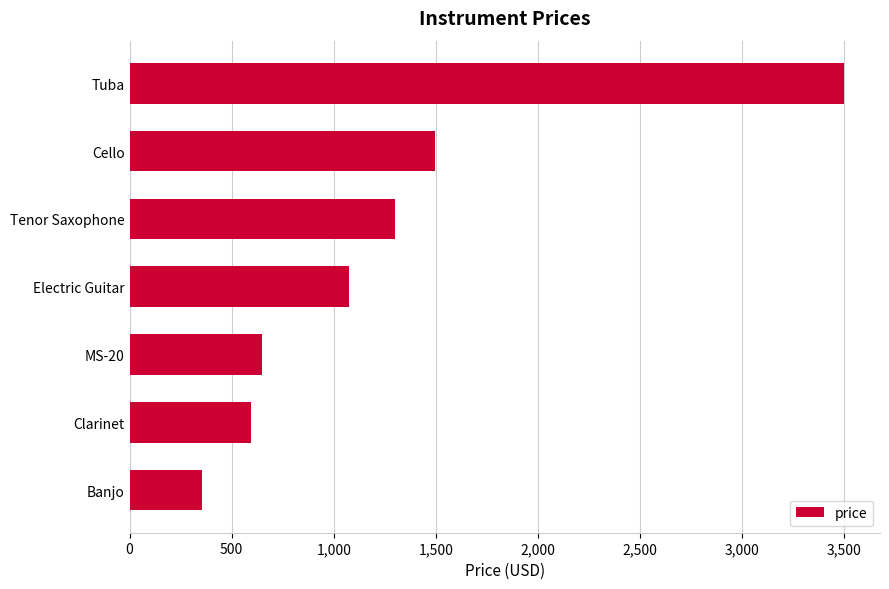

Between Banjo and MS-20, which is larger?

MS-20